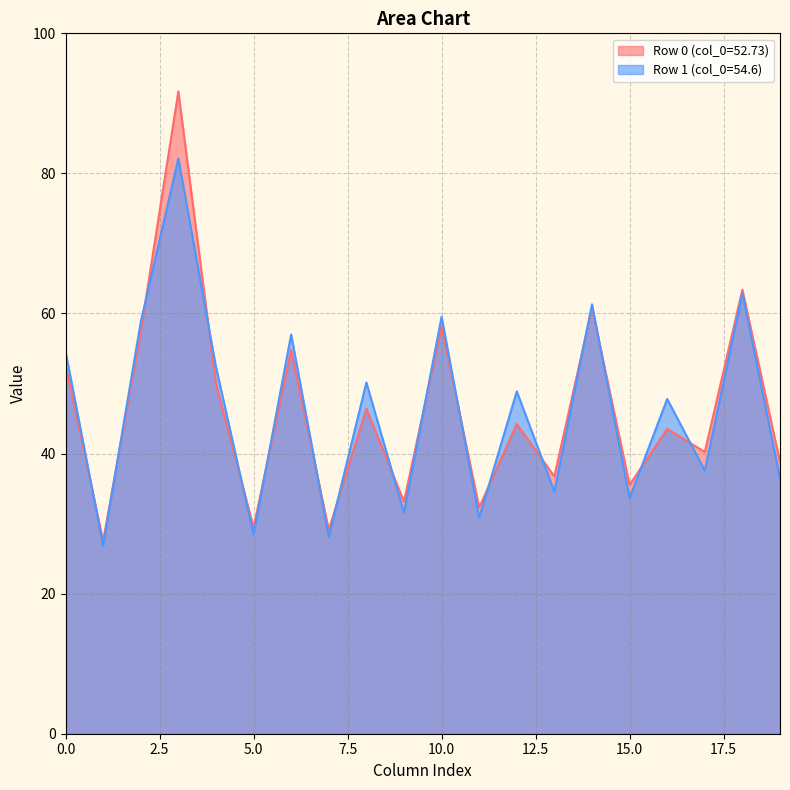

List the labels in order of col_1 value, largest first.

0, 1